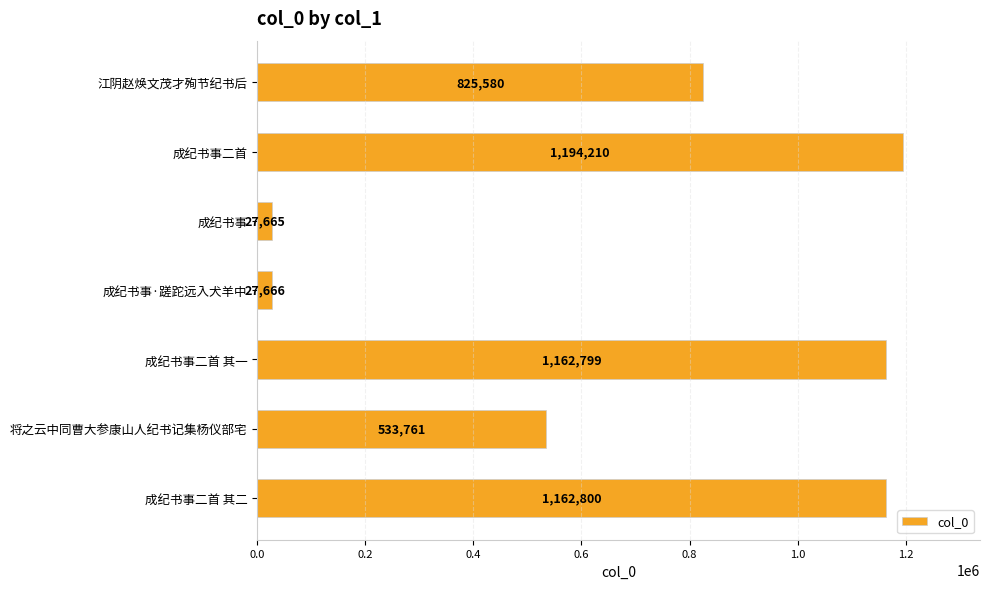

List the labels in order of value, largest first.

成纪书事二首, 成纪书事二首 其二, 成纪书事二首 其一, 江阴赵焕文茂才殉节纪书后, 将之云中同曹大参康山人纪书记集杨仪部宅, 成纪书事·蹉跎远入犬羊中, 成纪书事